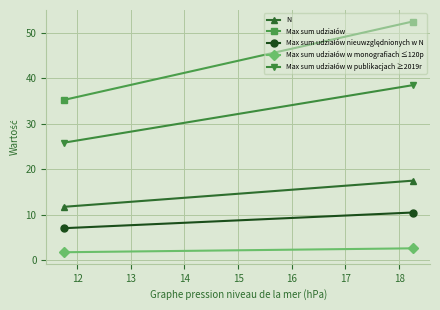

Is it true that Max sum udziałów equals 35.2 at 12?

True